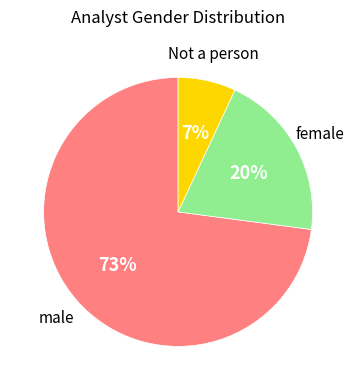

To the nearest percent, what is the difference between the largest and smallest slice percentages?

66%